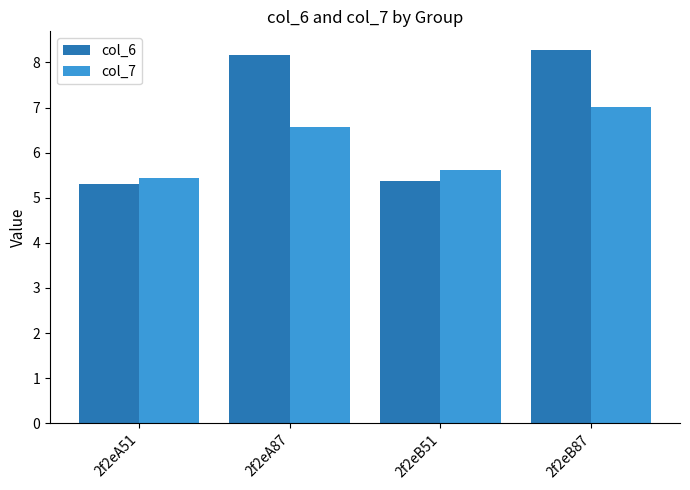

The col_6 series shows 2.7 at 2f2eA87. True or false?

False